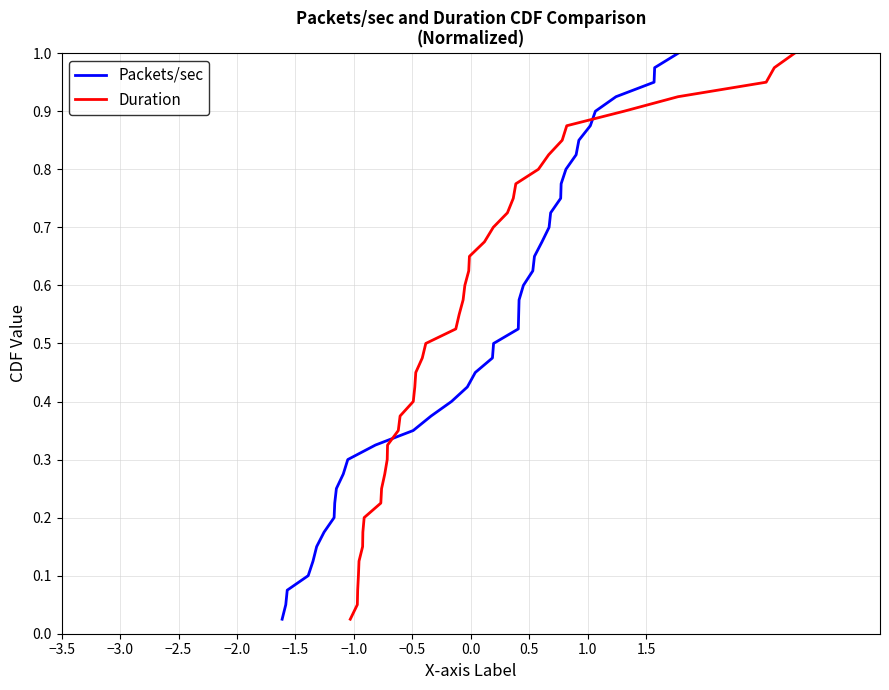

How many lines are shown in the chart?

2